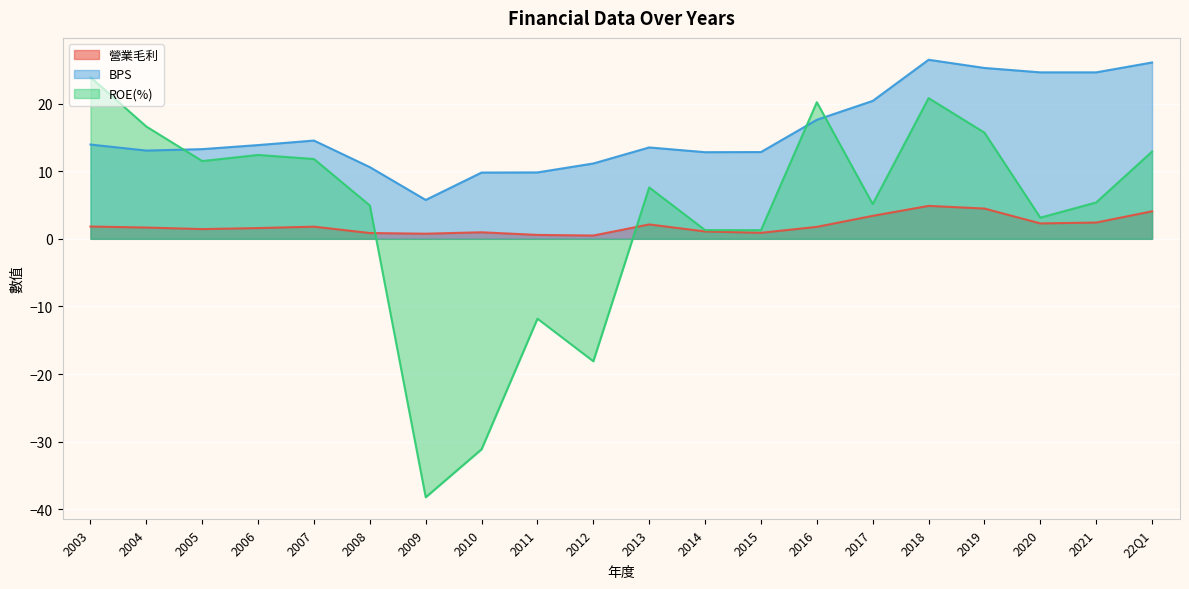

Reading right to left, extract all data points from this chart.

營業毛利: 4.1	2.4	2.3	4.5	4.9	3.4	1.8	0.9	1.1	2.1	0.5	0.6	1.0	0.8	0.9	1.8	1.6	1.4	1.7	1.8
BPS: 26.1	24.6	24.6	25.3	26.5	20.4	17.6	12.8	12.8	13.5	11.1	9.8	9.8	5.8	10.6	14.5	13.9	13.3	13.1	13.9
ROE(%): 12.9	5.4	3.1	15.7	20.8	5.1	20.2	1.3	1.3	7.6	-18.1	-11.8	-31.1	-38.2	4.9	11.8	12.4	11.5	16.6	23.9